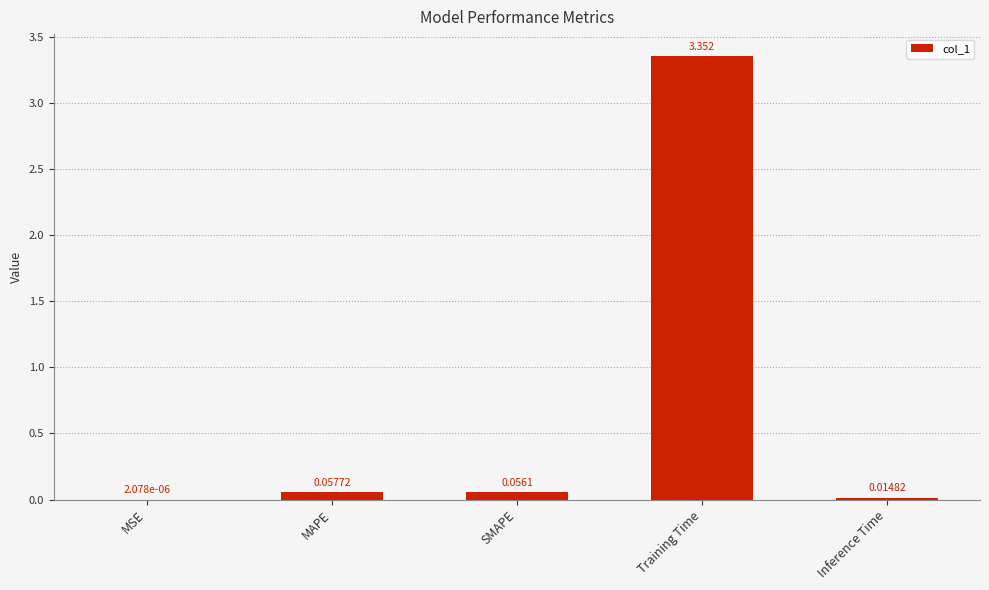

Are the bars horizontal?

No